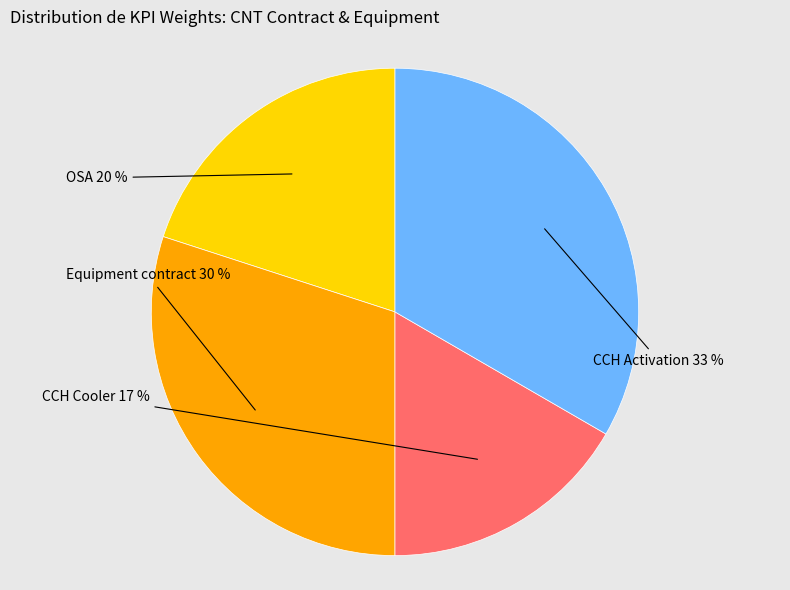

Is there a majority slice in this chart?

No